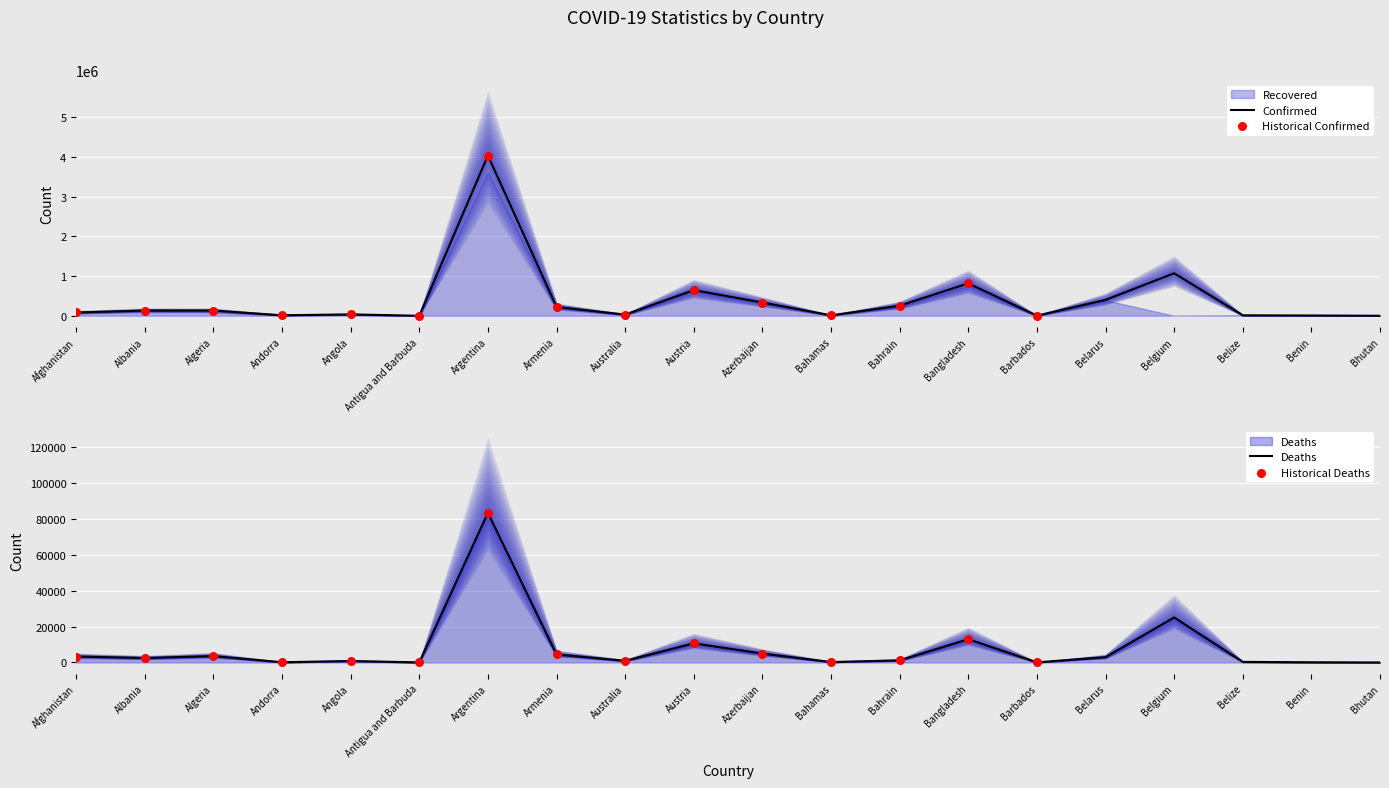

Which series has the largest total across all categories?

Confirmed